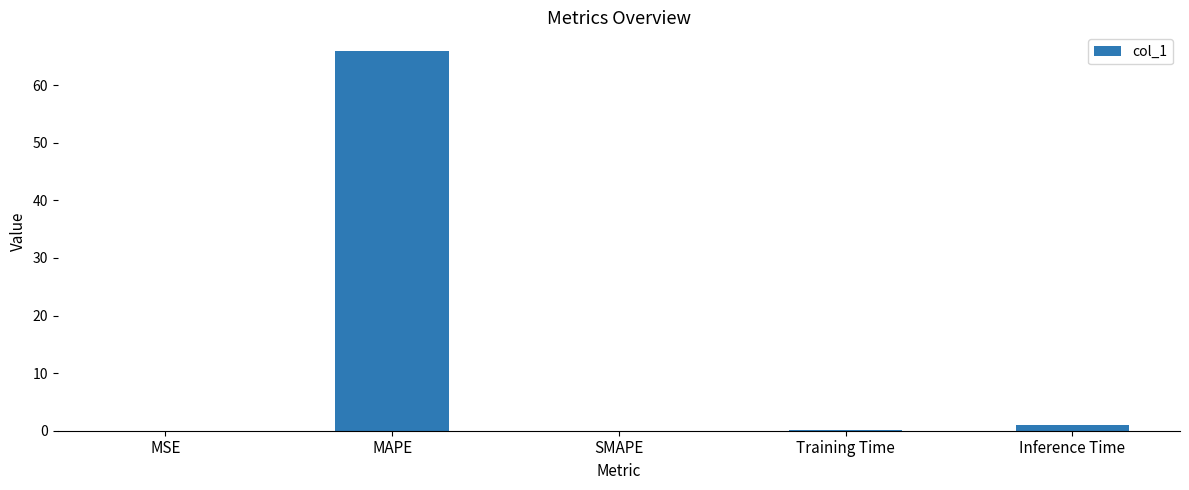

Which category has the highest value across all series?

MAPE